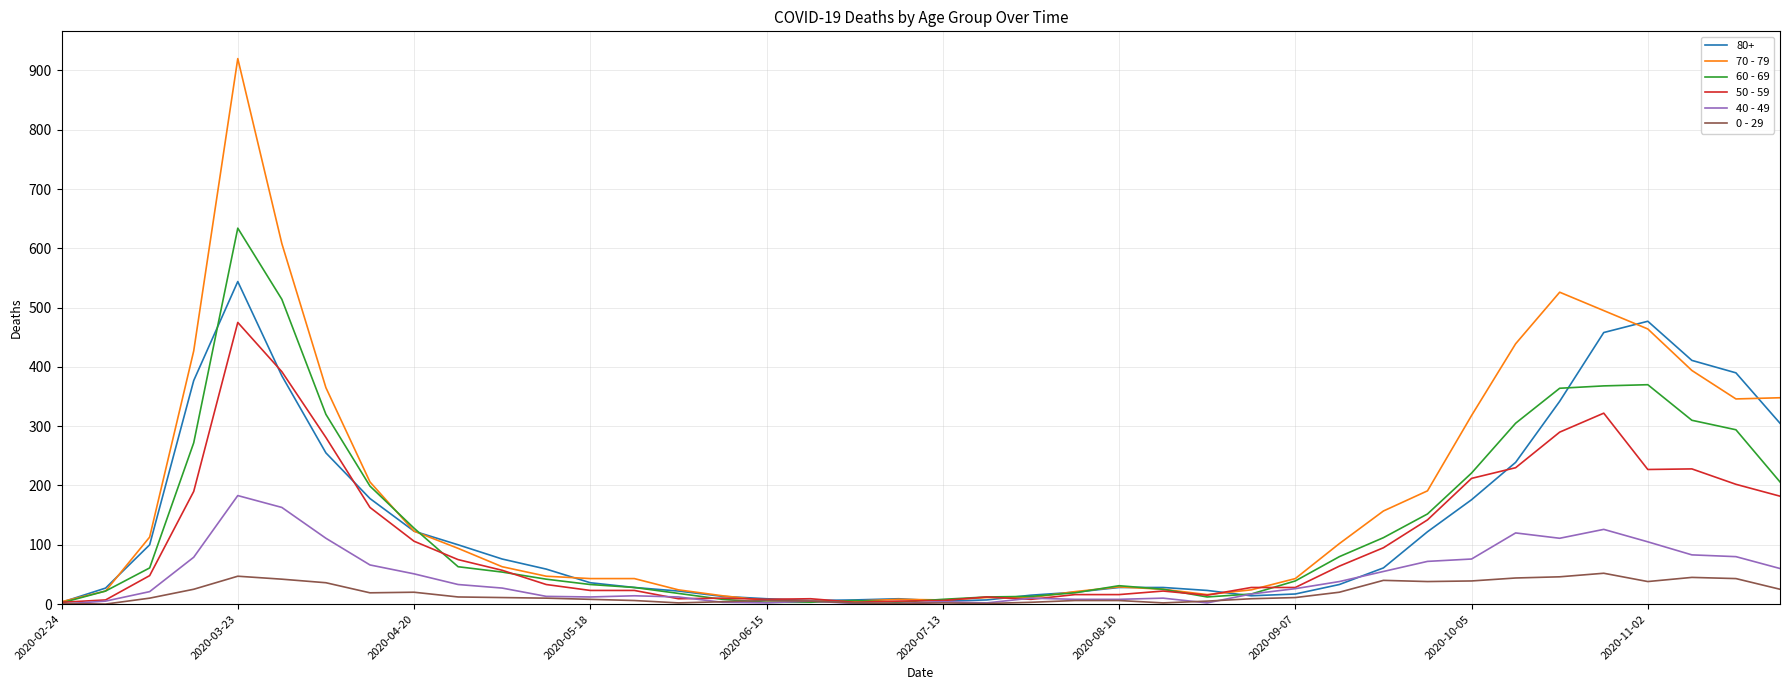

List the series in order of their peak value, highest first.

70 - 79, 60 - 69, 80+, 50 - 59, 40 - 49, 0 - 29